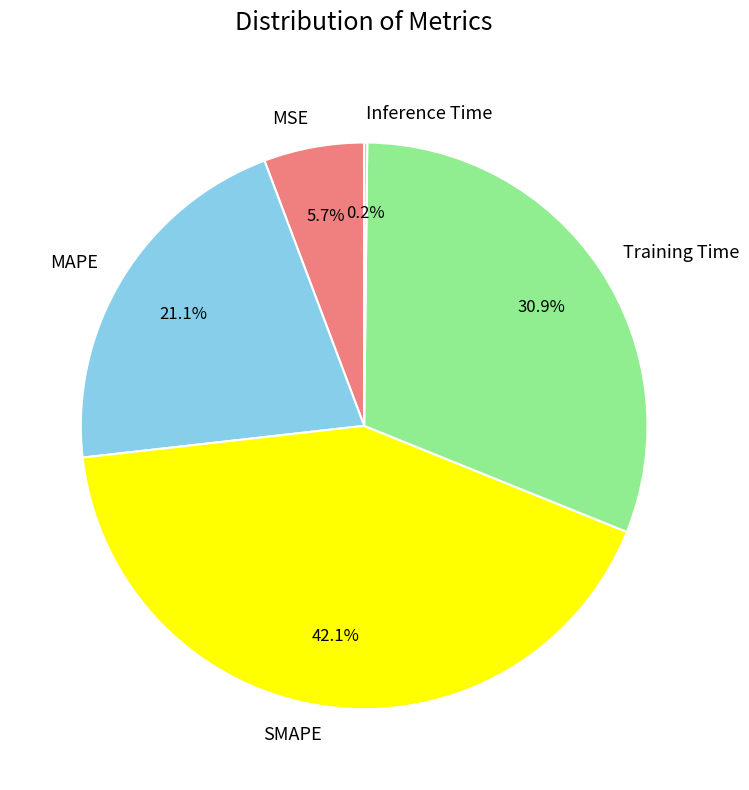

Is there any slice that represents more than half of the pie?

No